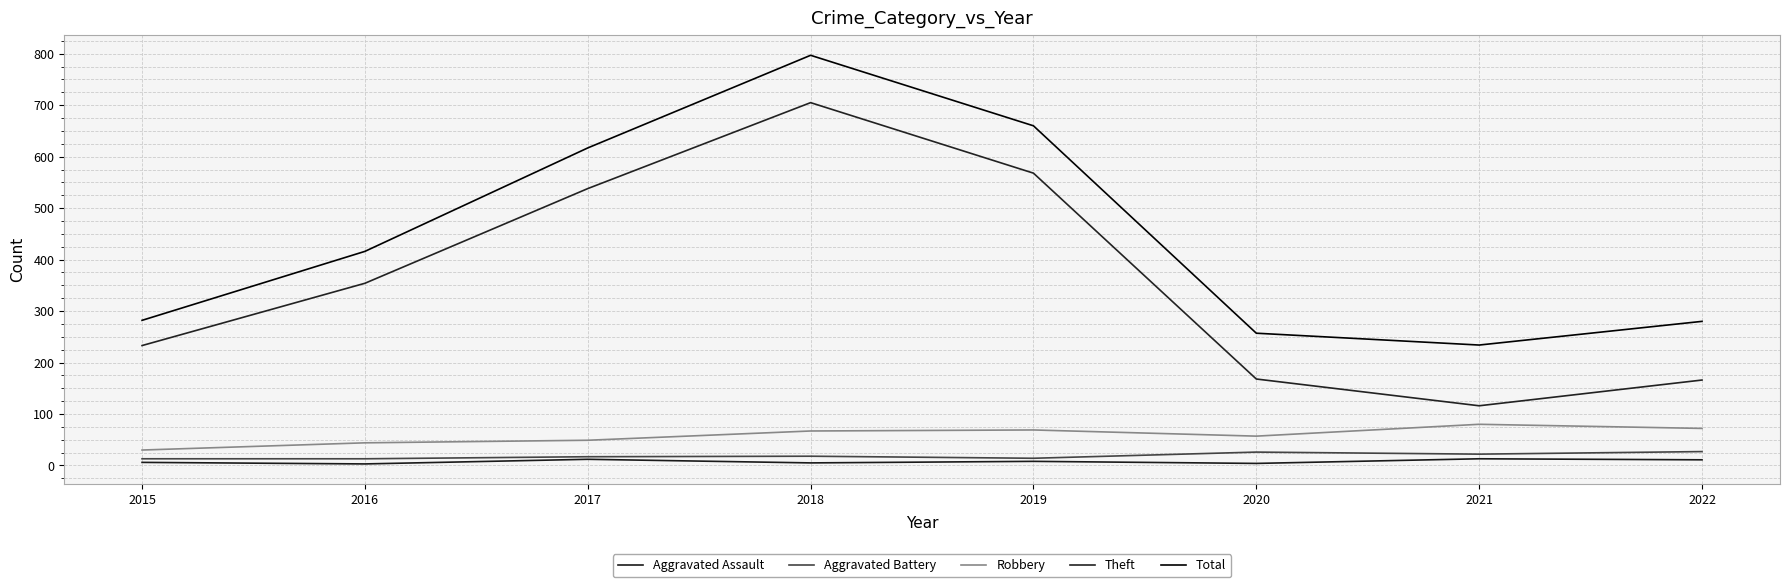

True or false: Total and Aggravated Battery intersect in this chart.

False